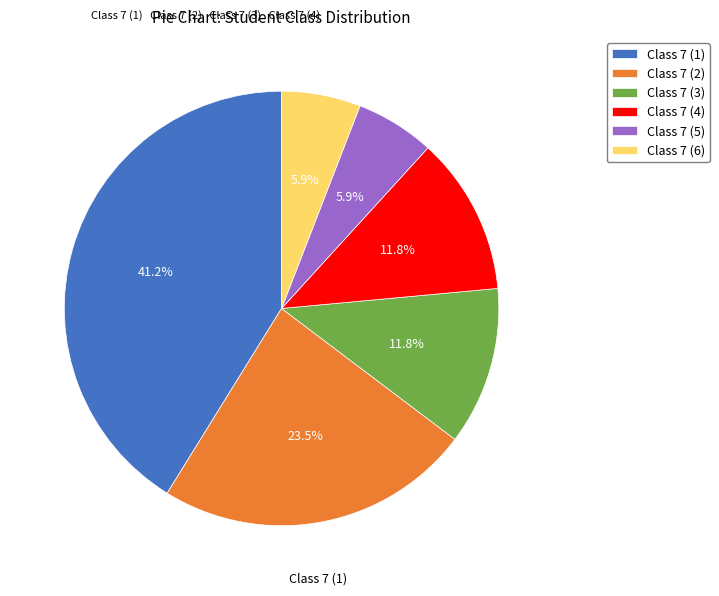

The Class 7 (3) slice represents 3% of the pie. True or false?

False